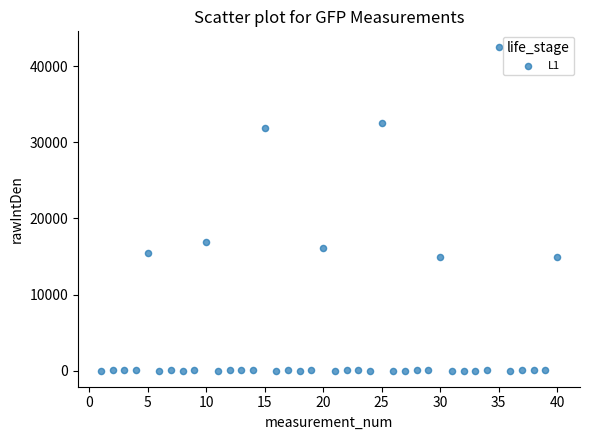

What is the range of Y values (max minus min)?

42484